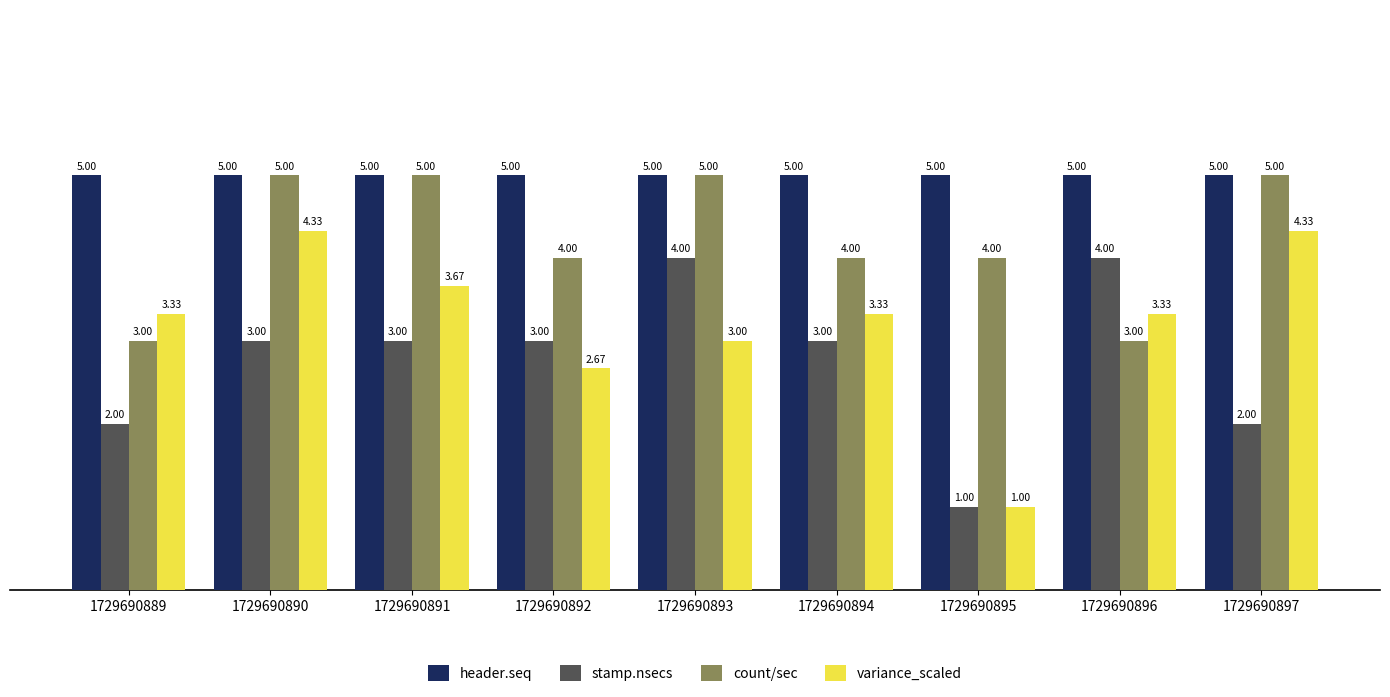

How many series are shown in this chart?

4